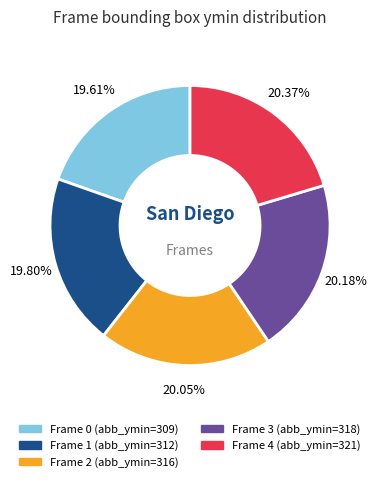

To the nearest percent, what is the average slice percentage?

20%